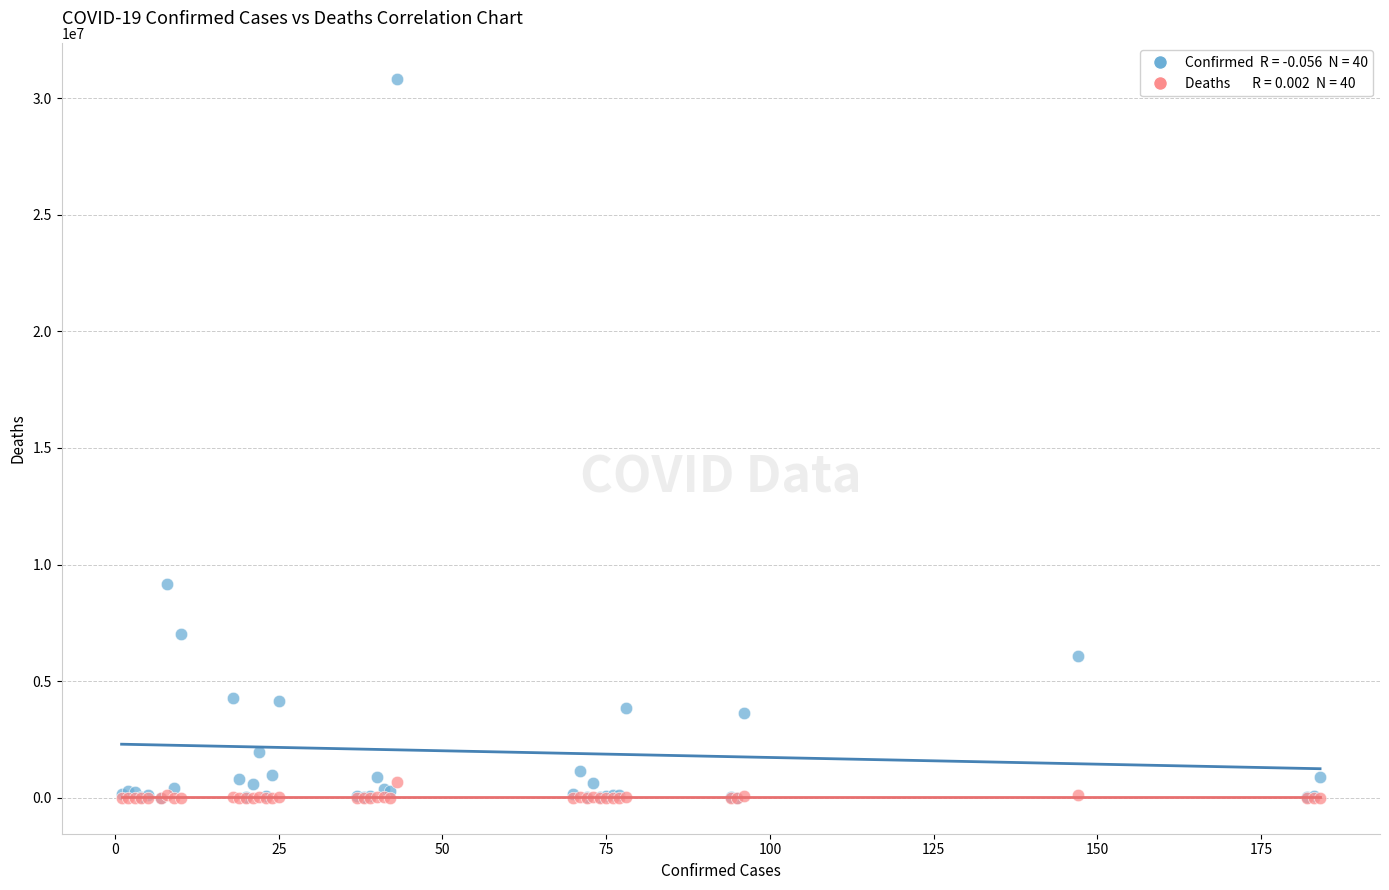

Across all series, what Y value is closest to 15402008?

9178795